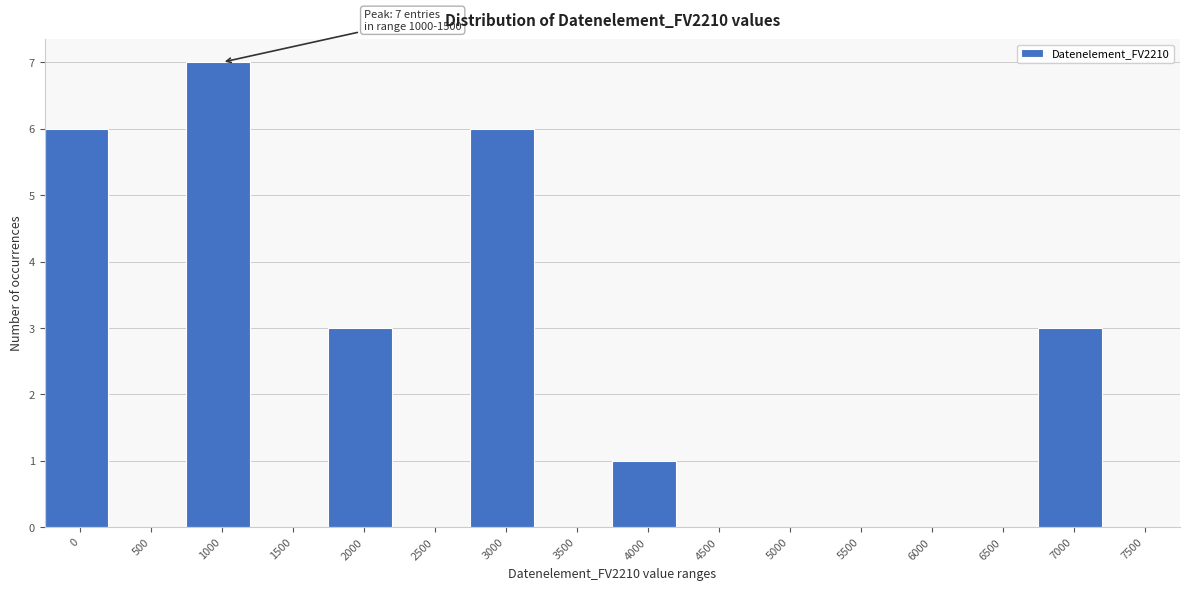

Reading left to right, what are all the values shown in this chart?

0=6	500=0	1000=7	1500=0	2000=3	2500=0	3000=6	3500=0	4000=1	4500=0	5000=0	5500=0	6000=0	6500=0	7000=3	7500=0